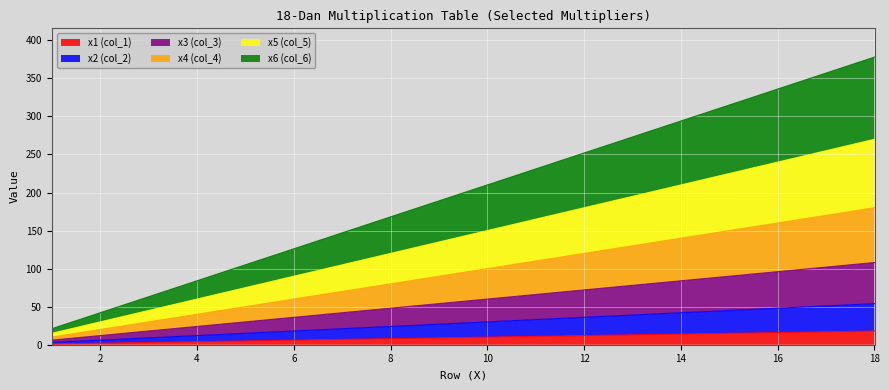

True or false: x3 (col_3) and x4 (col_4) intersect in this chart.

False